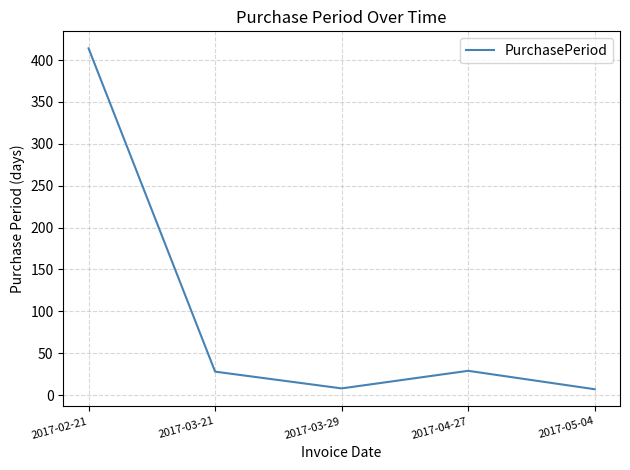

What position from the left is 2017-05-04?

5